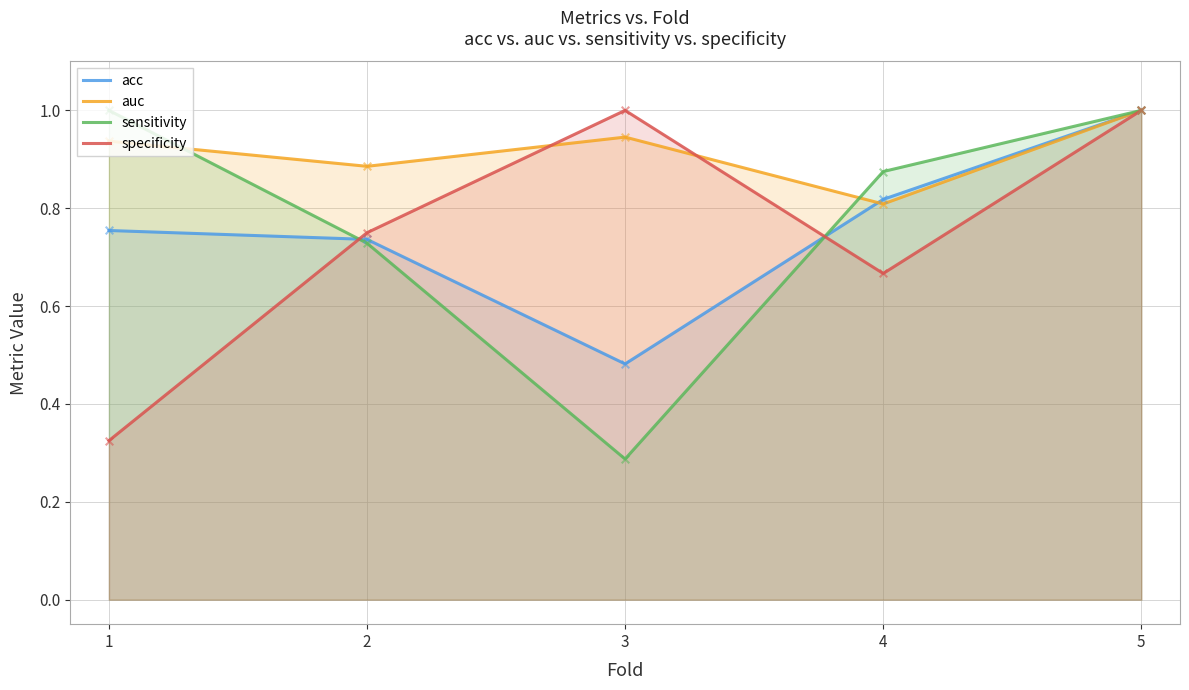

At how many categories does at least one series exceed 0?

5